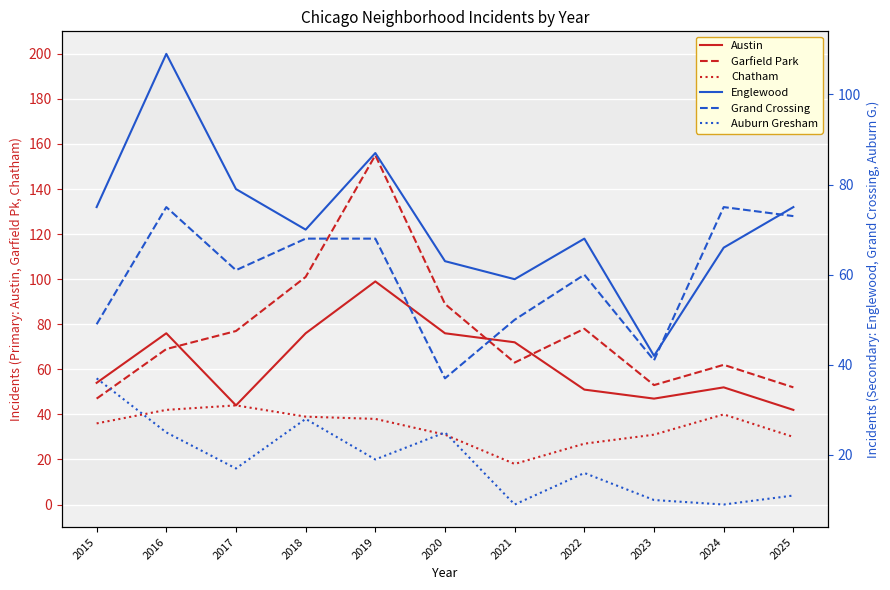

What is the sum of all Austin values?

689